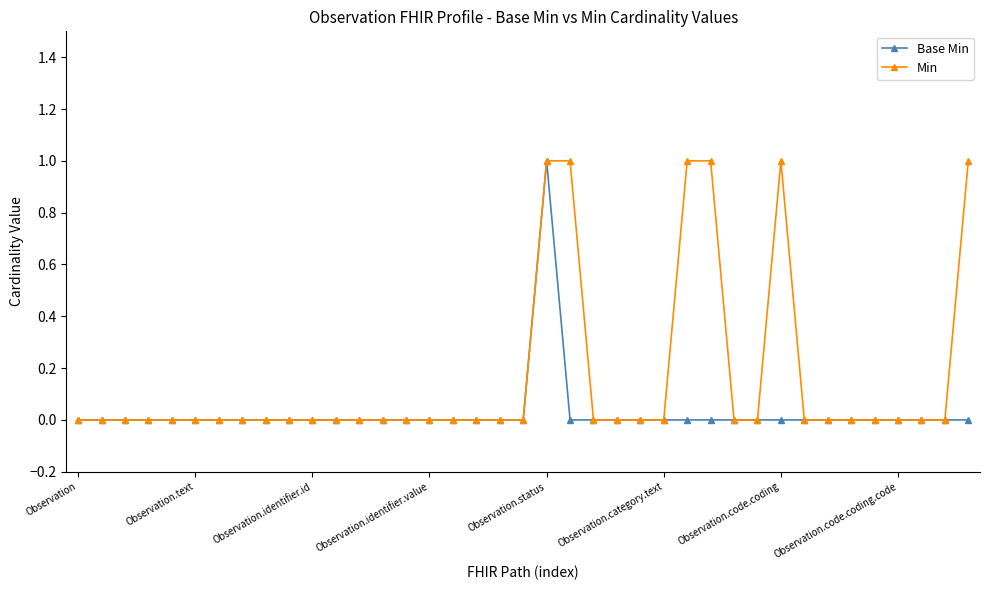

Which series has the largest total across all categories?

Min